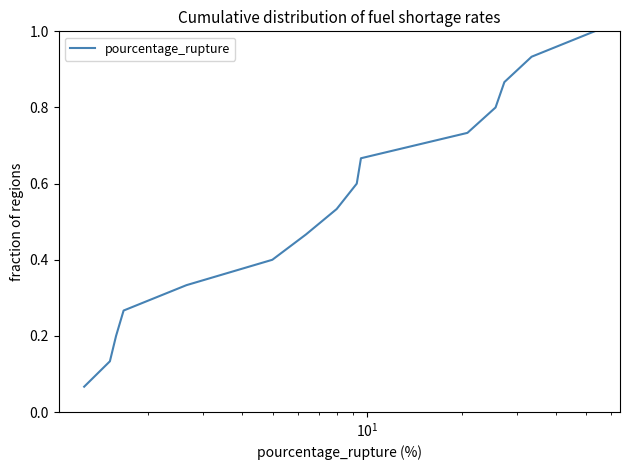

Is this an area chart (filled region under the line)?

No